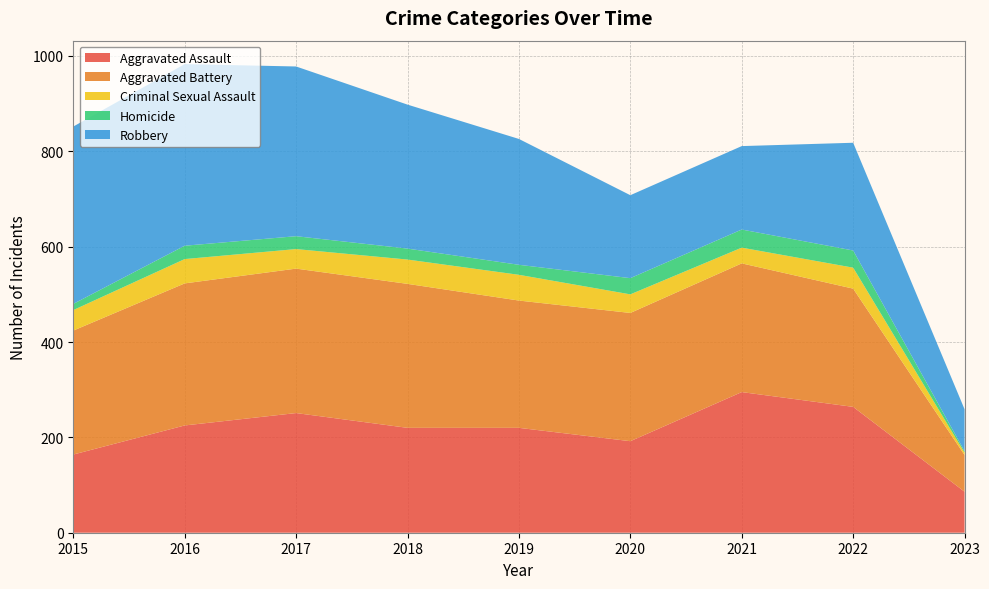

Reading right to left, extract all data points from this chart.

Aggravated Assault: 86	264	295	192	220	220	251	225	164
Aggravated Battery: 77	248	270	269	267	302	303	298	260
Criminal Sexual Assault: 5	44	33	39	54	51	41	51	43
Homicide: 3	36	38	34	21	23	27	28	13
Robbery: 88	226	175	174	264	302	356	381	372